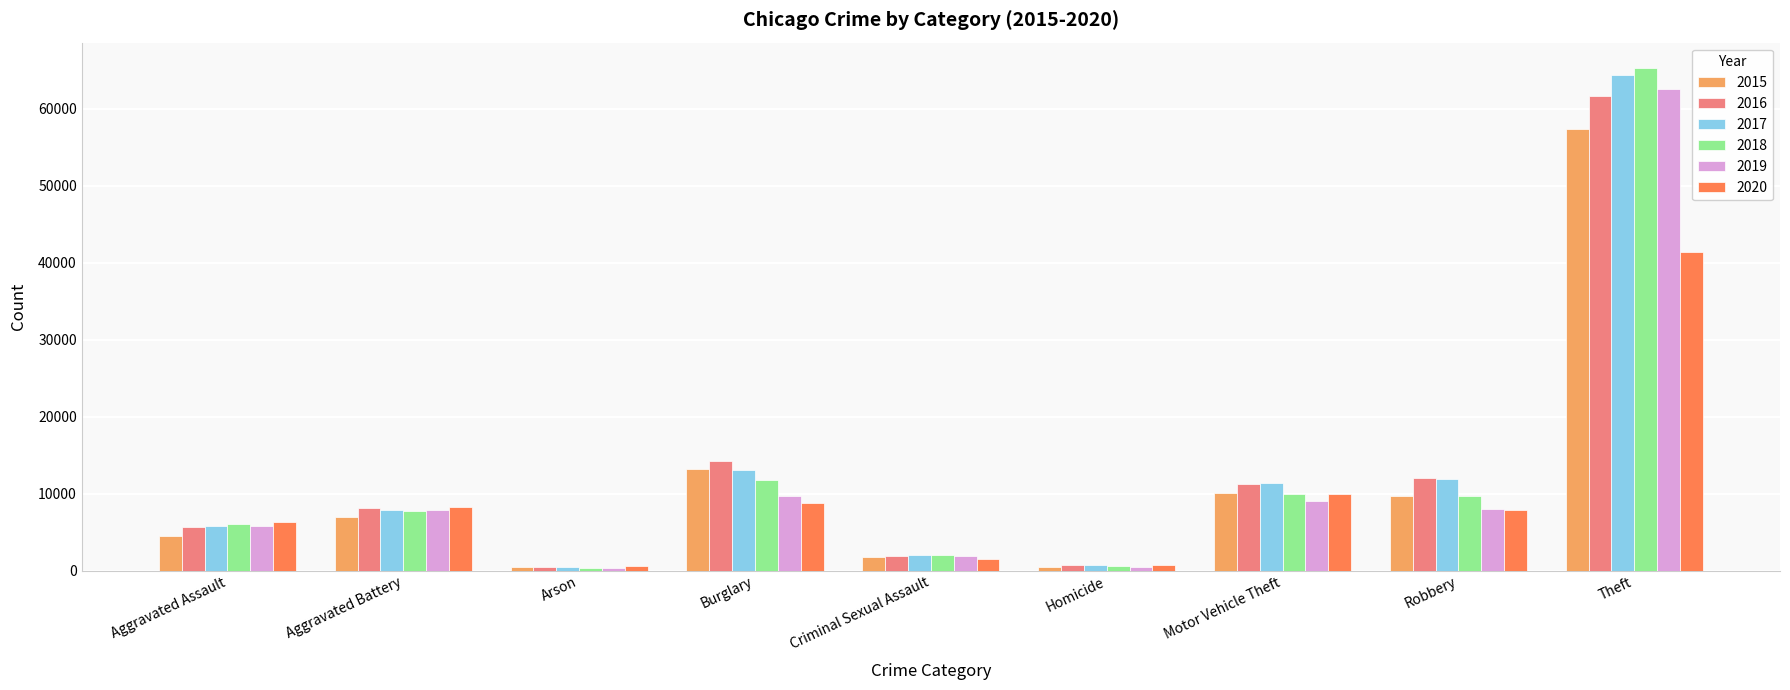

What is the highest value of the 2015 series?

57352